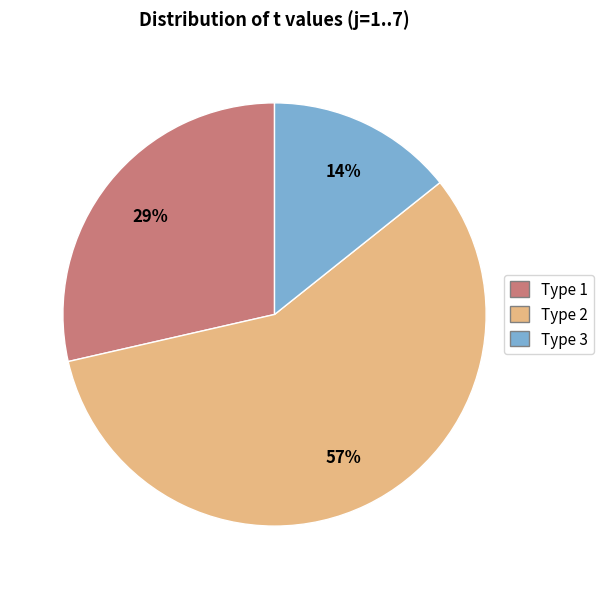

To the nearest percent, what is the difference between the largest and smallest slice percentages?

43%